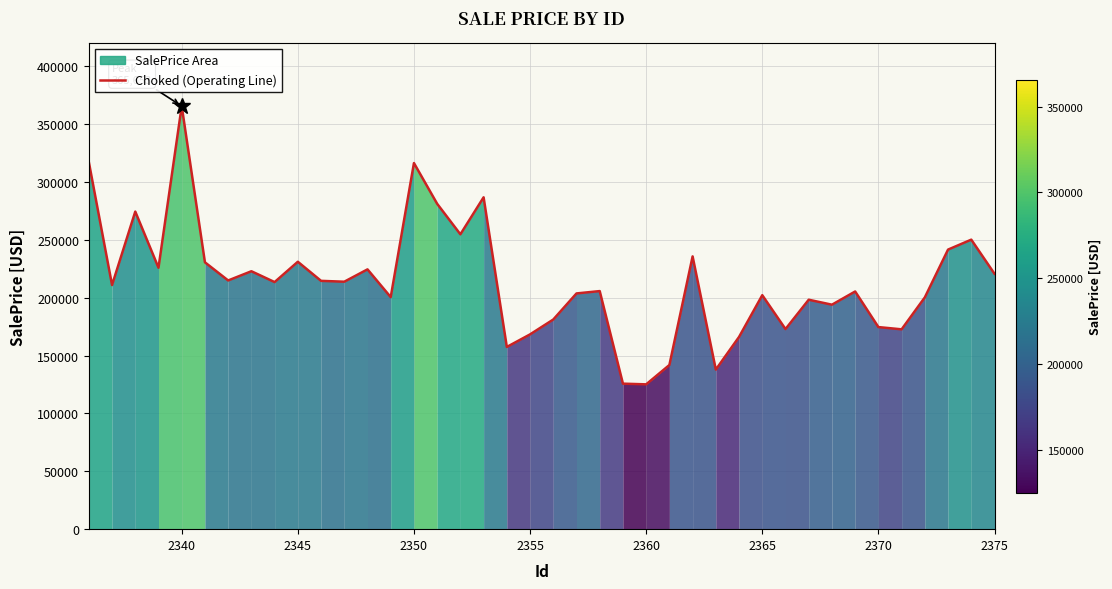

What is the maximum value shown in the chart?

365653.3